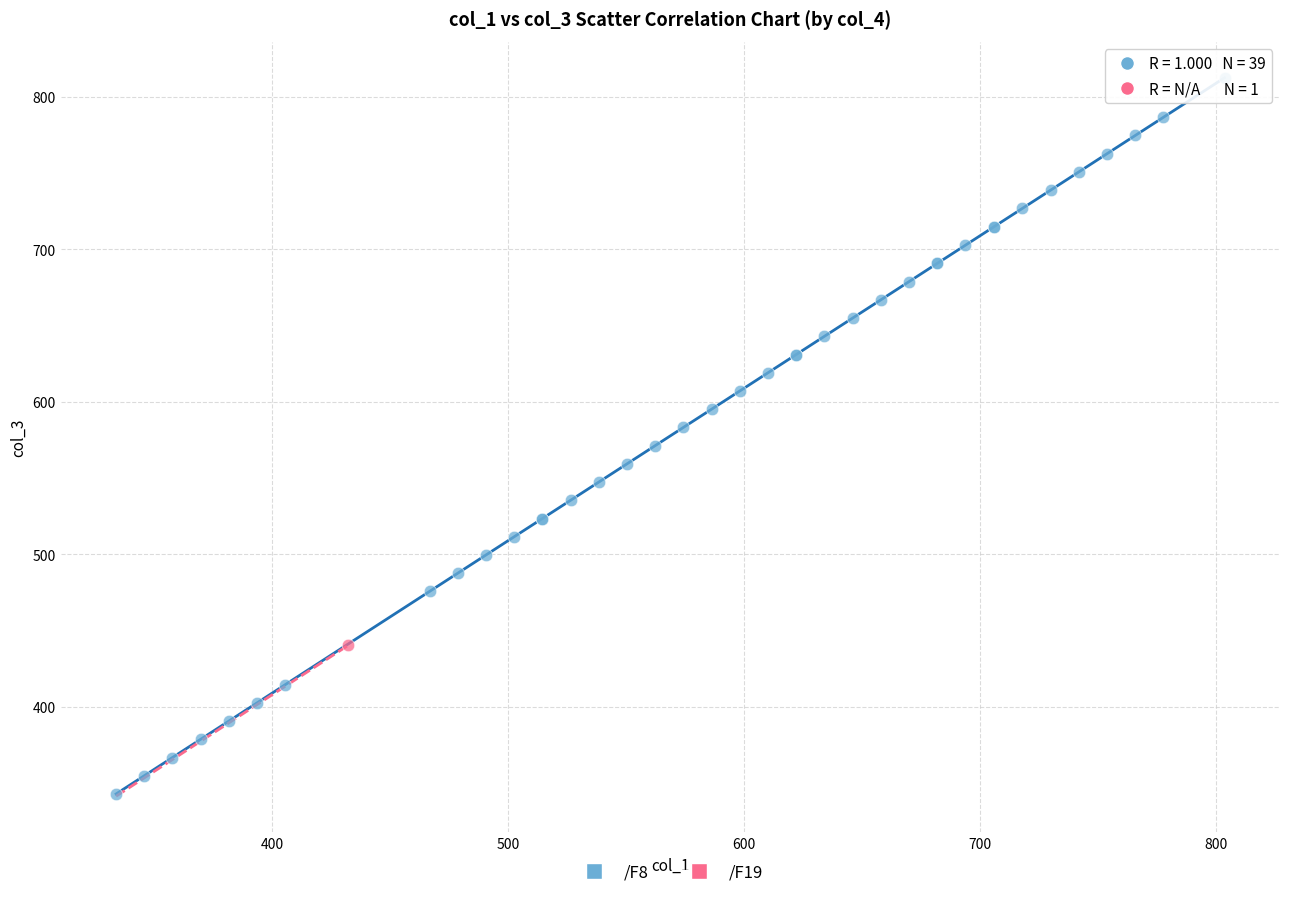

What are all the series names shown in the legend?

/F8, /F19